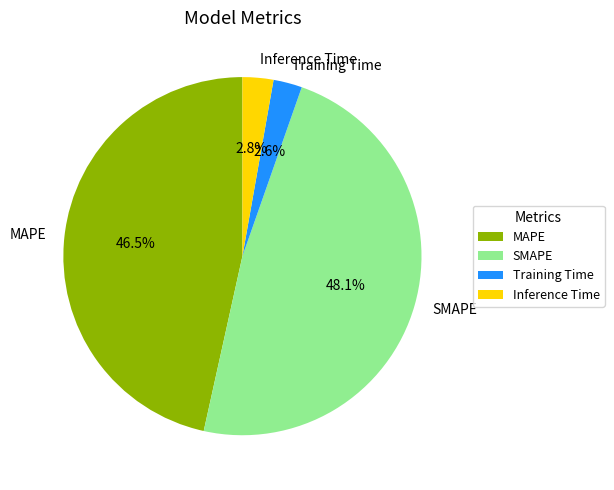

Do Training Time and SMAPE together represent more than half of the pie?

Yes